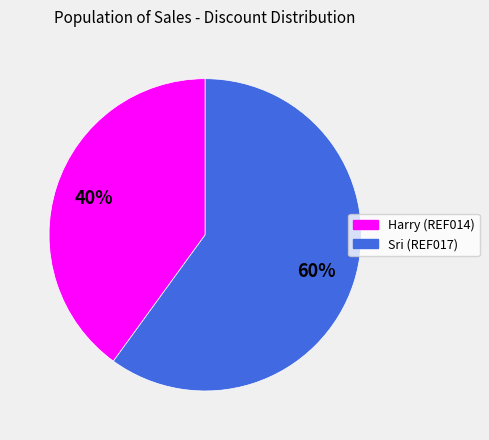

Is there any slice that represents more than half of the pie?

Yes